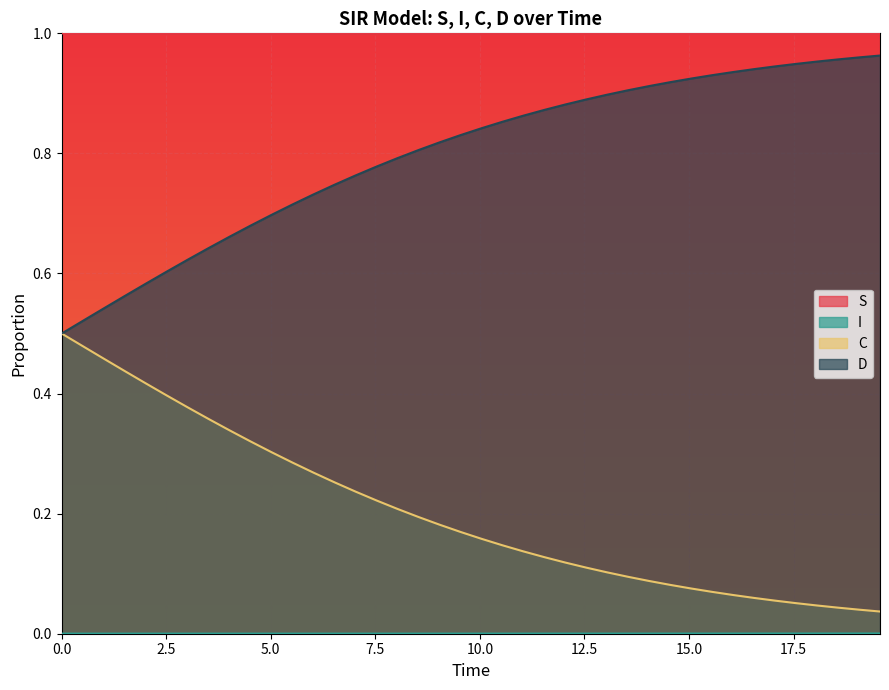

True or false: C and S intersect in this chart.

False